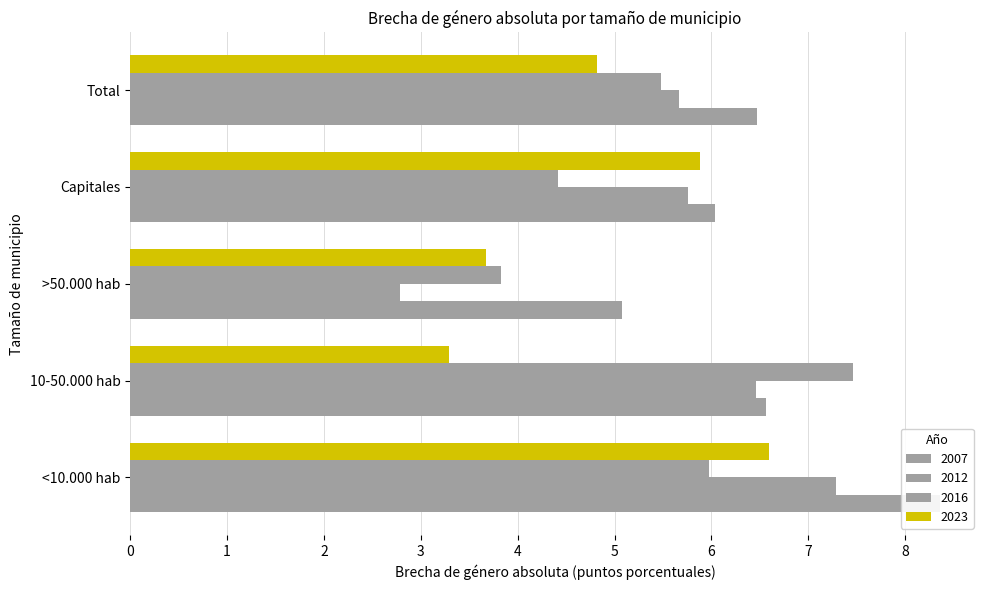

Is it true that 2012 equals 6.5 at 10-50.000 hab?

True